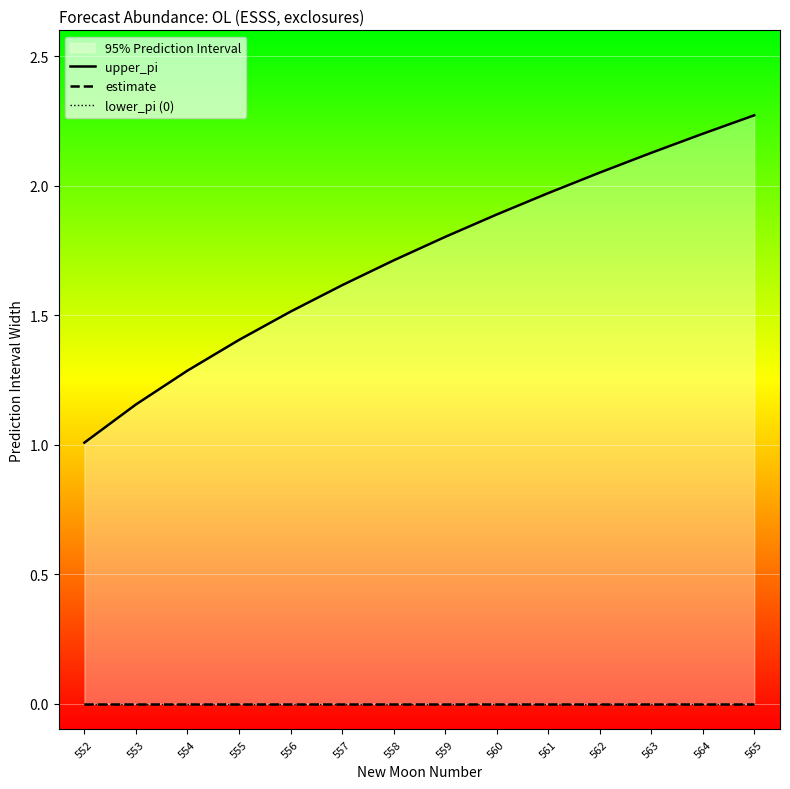

At which label does upper_pi reach its minimum?

552